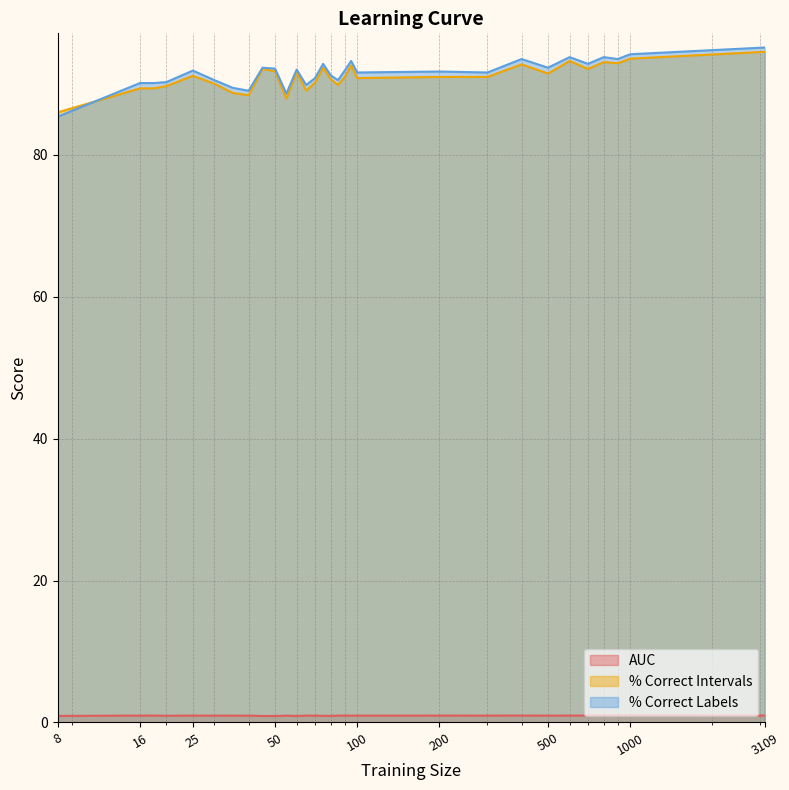

What is the value of the percent.correct.intervals point at the 18th from the left?

91.0